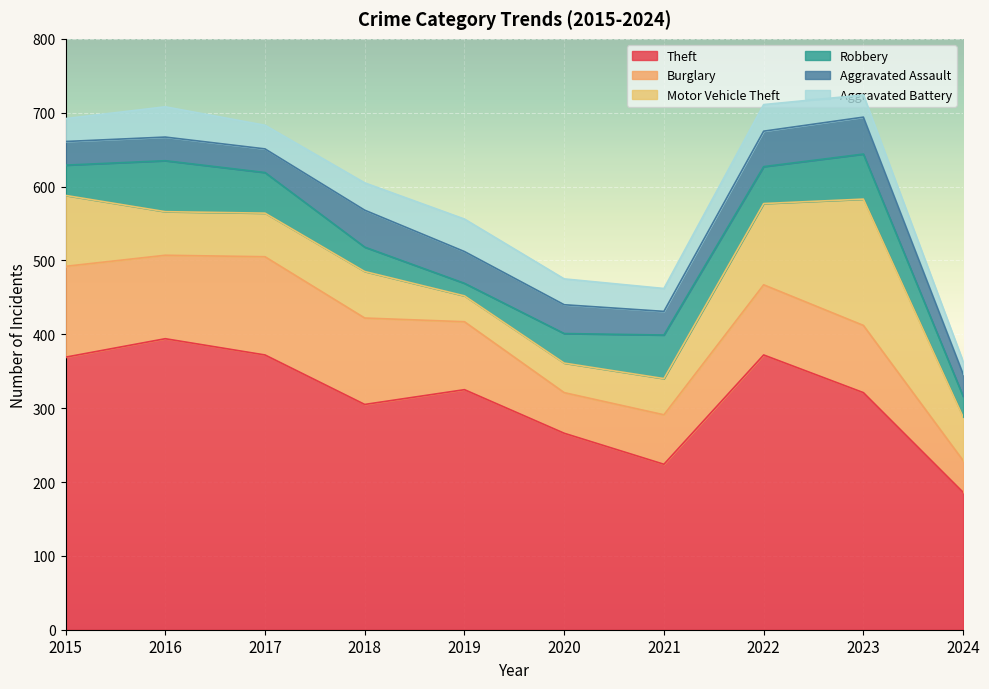

Is it true that Motor Vehicle Theft equals 35 at 2019?

True